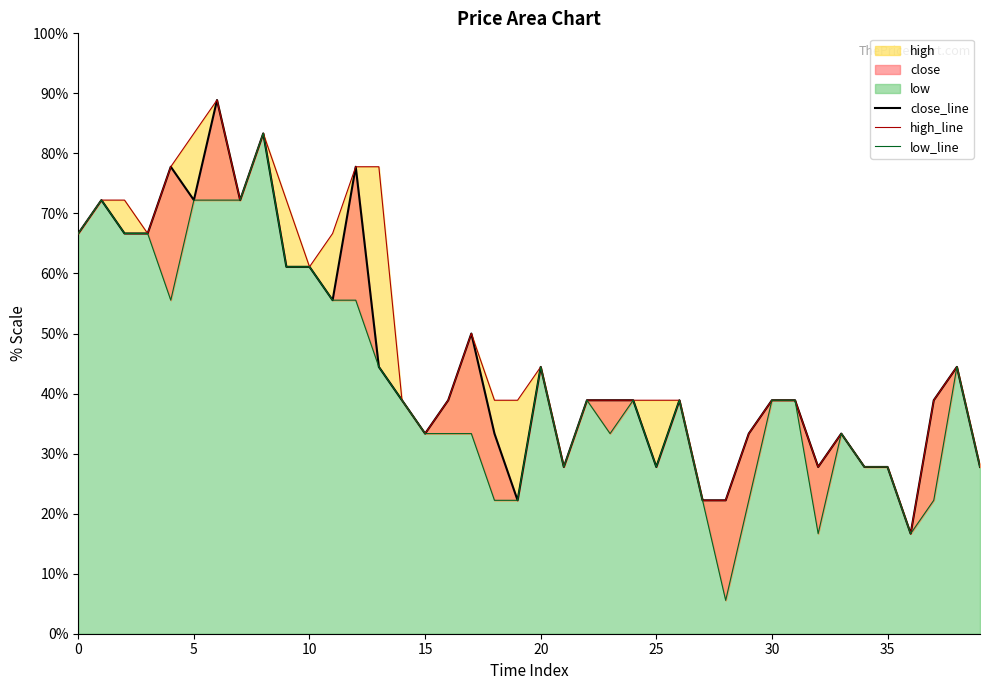

At which label is low closest to 44?

13